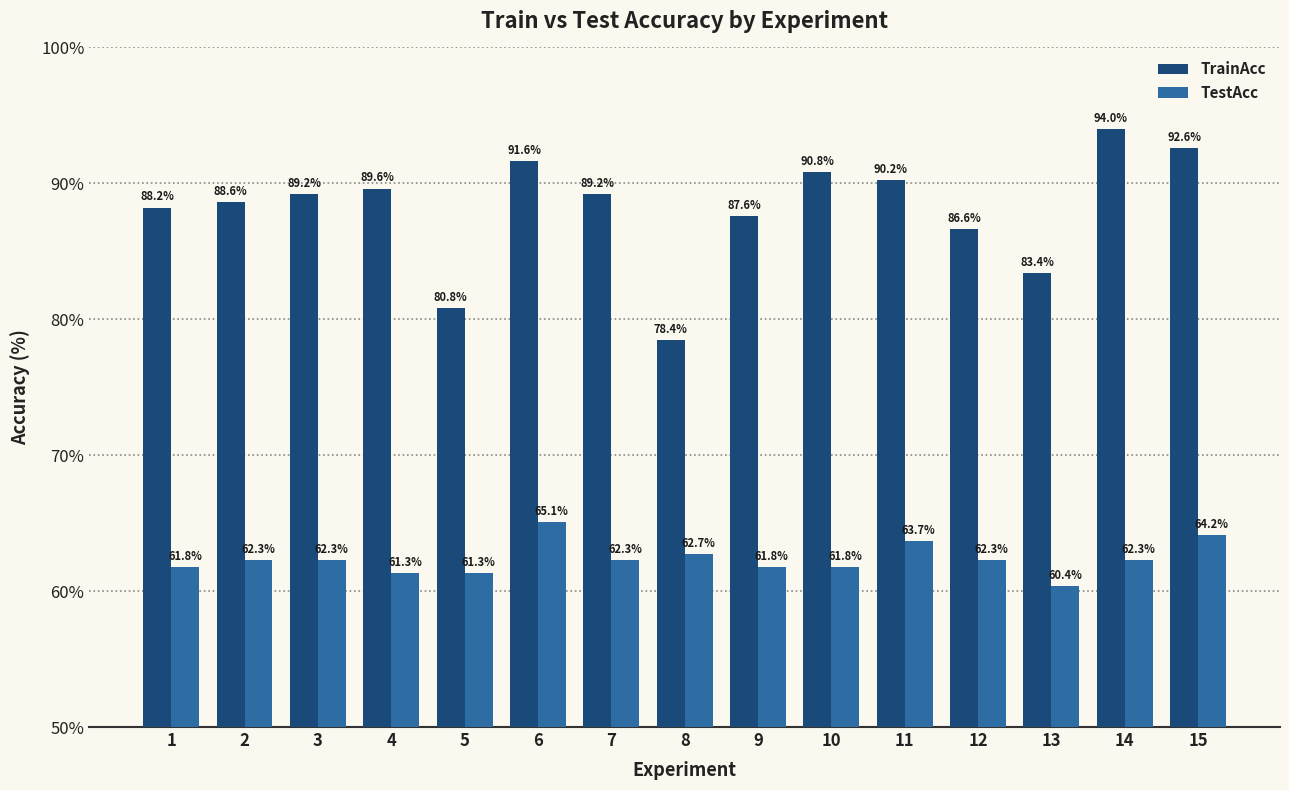

At how many categories does at least one series exceed 75?

15